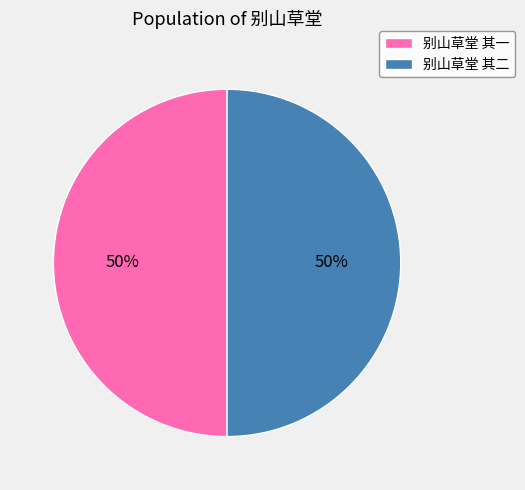

True or false: 别山草堂 其二 accounts for 38% of the total.

False